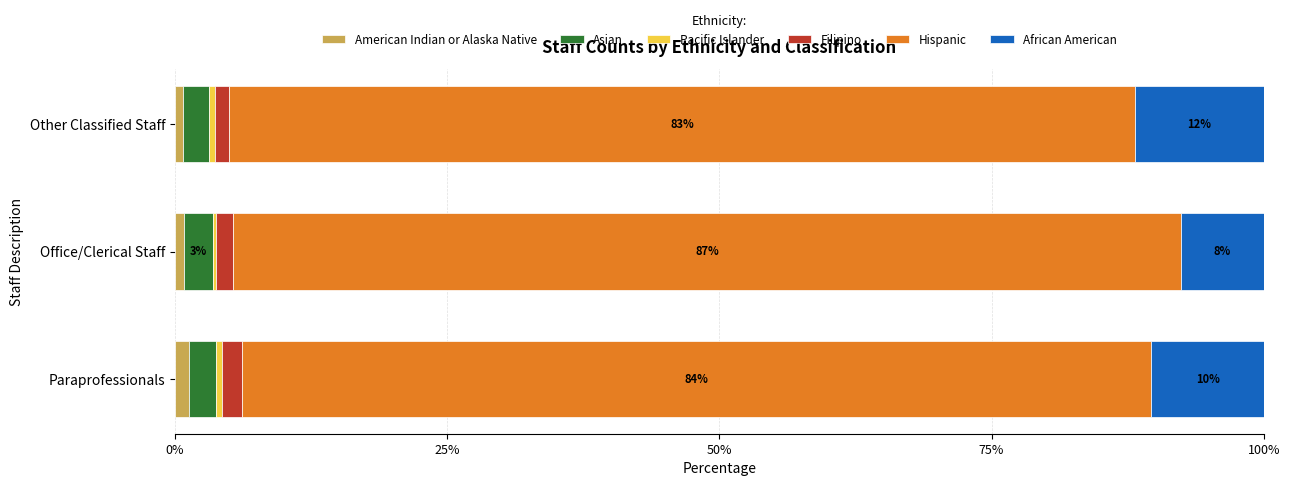

How many distinct data groups are displayed?

6